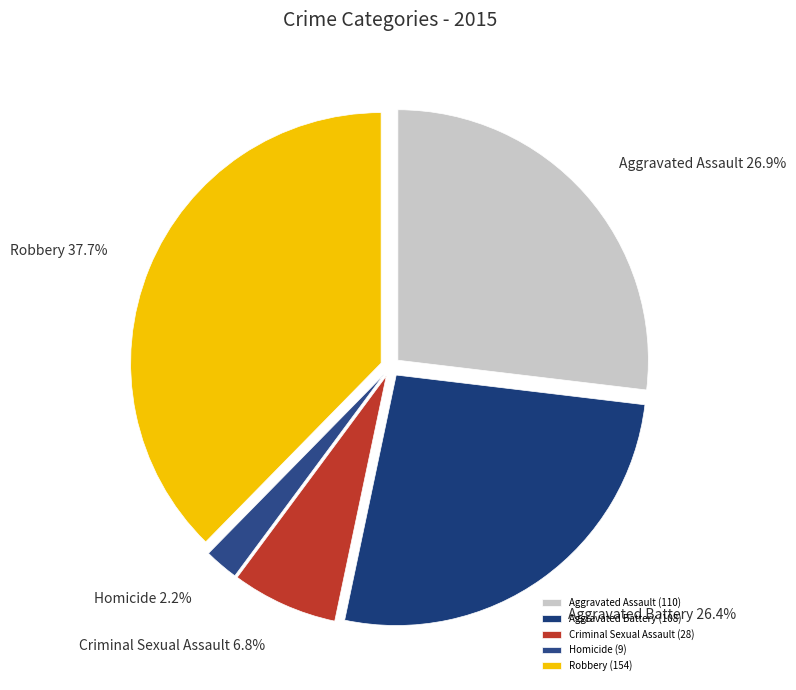

True or false: Criminal Sexual Assault accounts for 1% of the total.

False